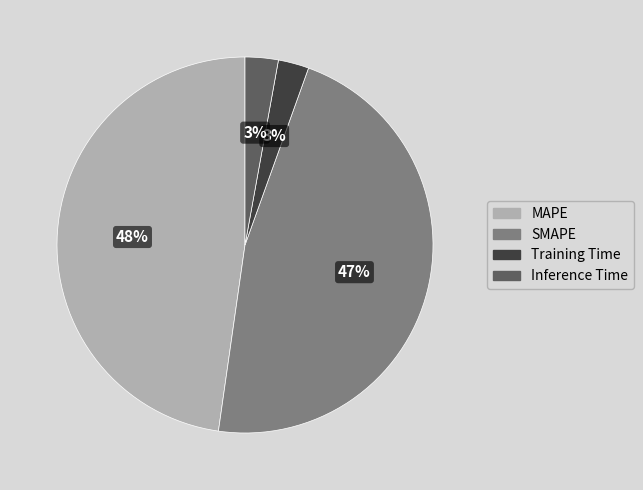

Is the sum of Training Time and SMAPE greater than half?

No